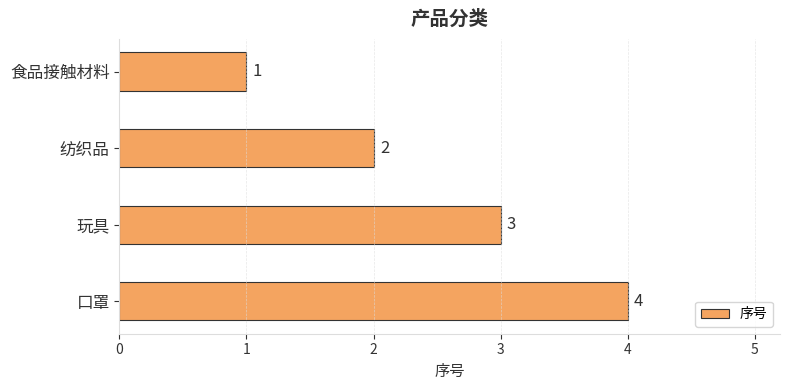

The value at 食品接触材料 is 1. True or false?

True